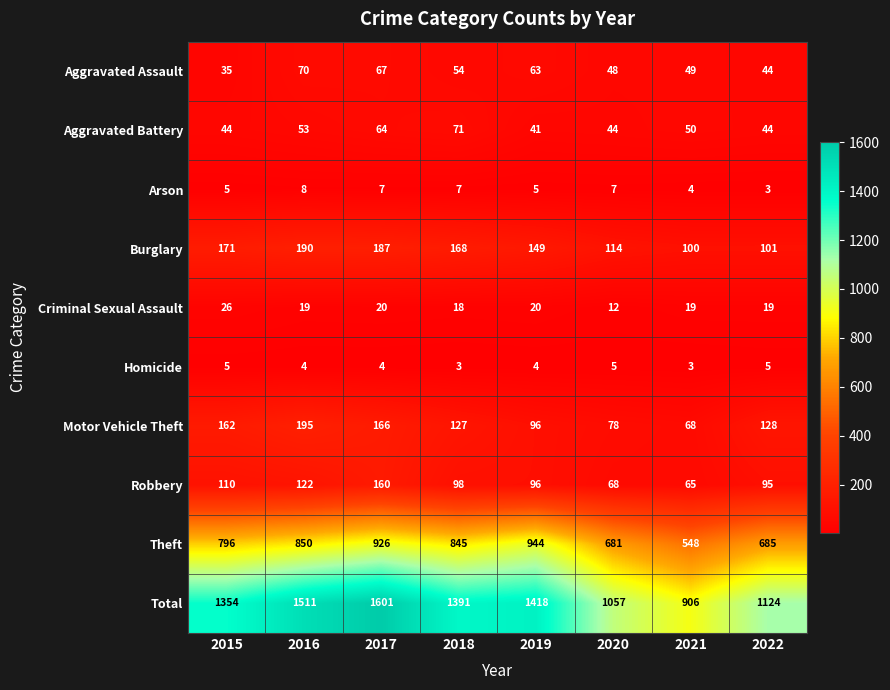

Where is Theft nearest to the value 746?

2015